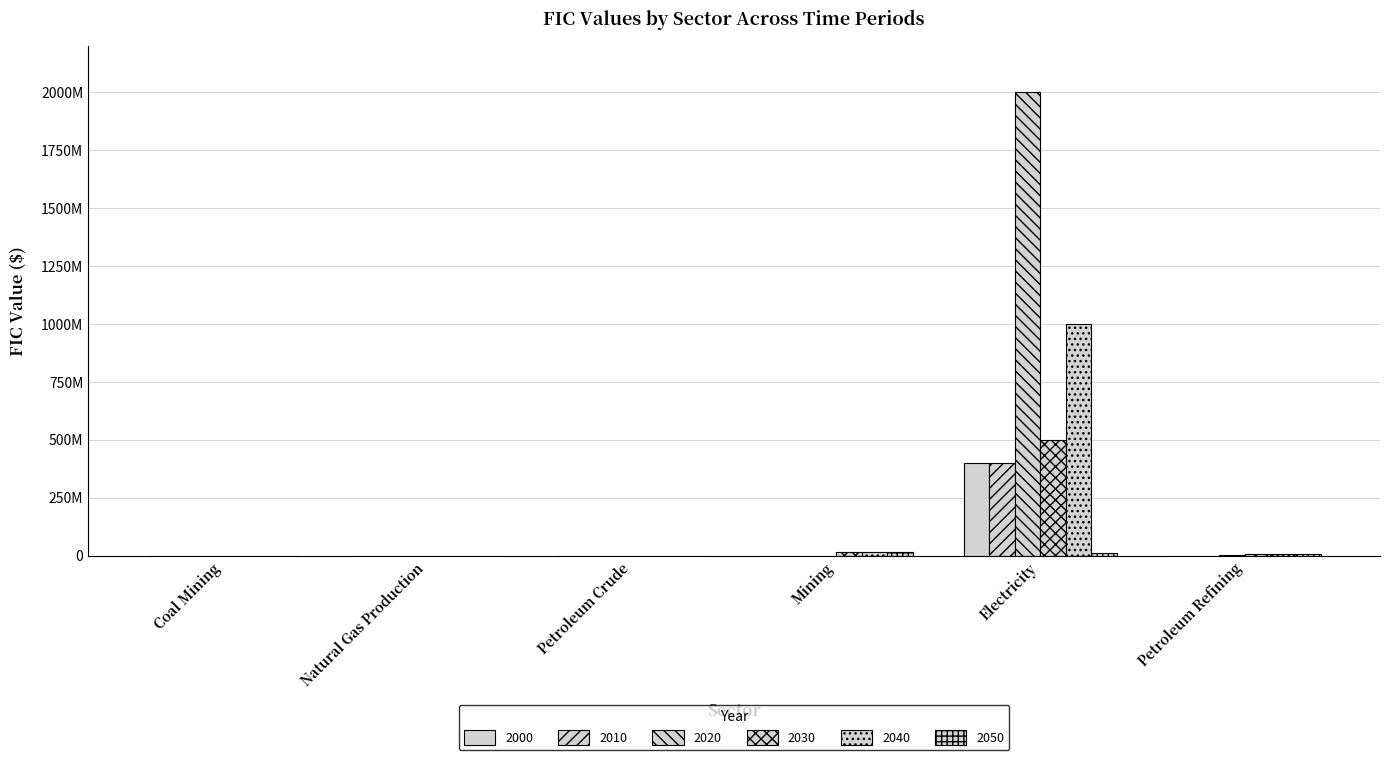

What is the difference between the highest and lowest values at Petroleum Refining?

8703420.4